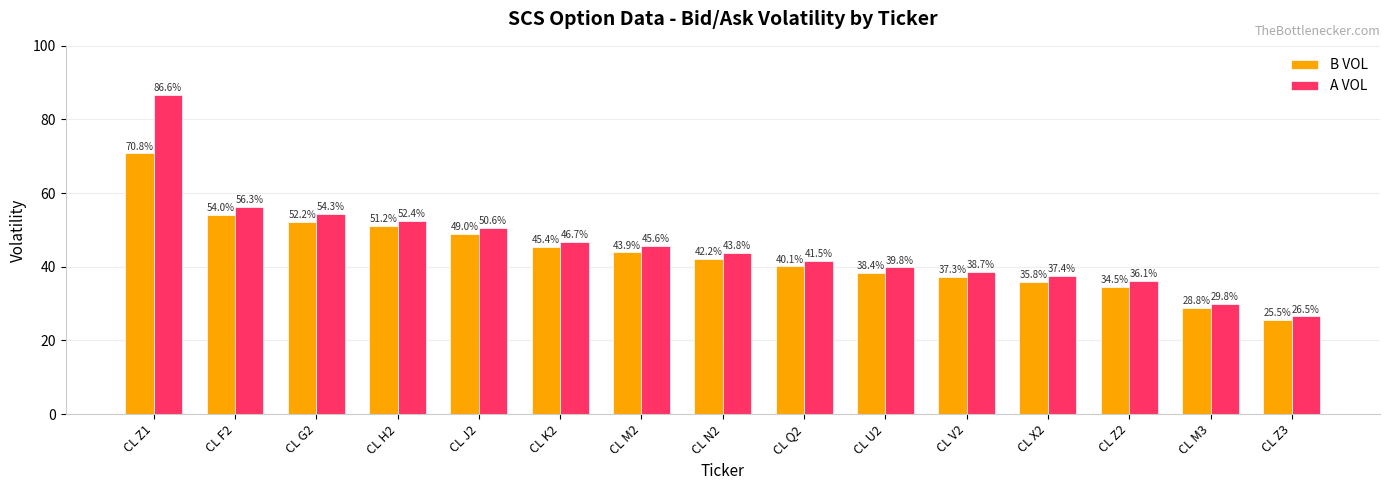

What is the difference between the second highest and minimum values in the A VOL series?

29.8